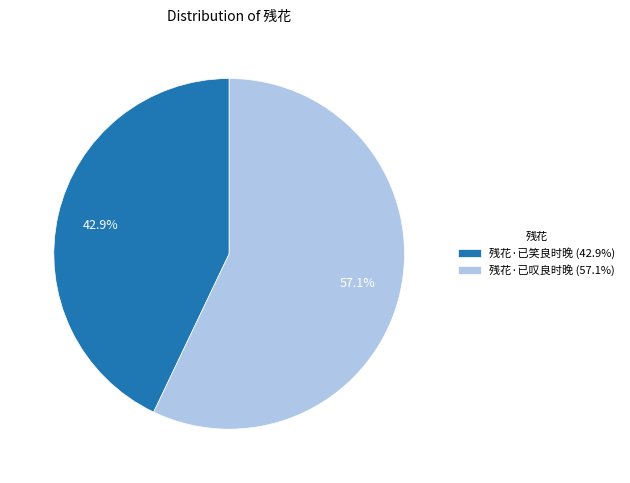

How many slices are in this pie chart?

2